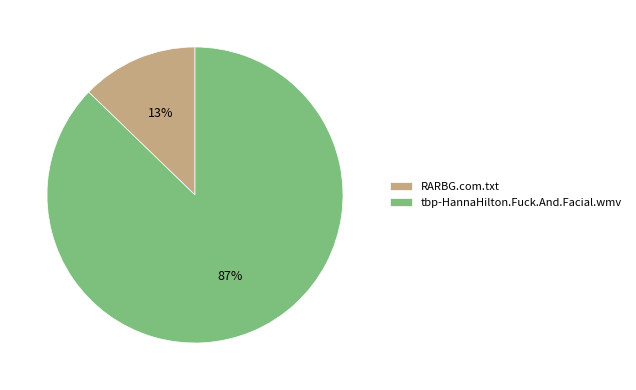

Which slice is the largest?

tbp-HannaHilton.Fuck.And.Facial.wmv